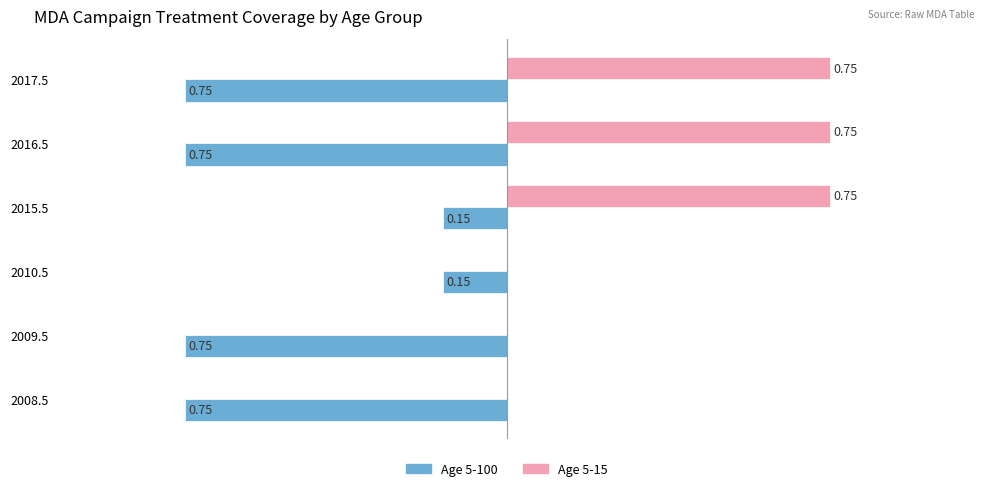

Is the value of Age 5-15 at 2009.5 greater than the value of Age 5-100 at 2008.5?

Yes